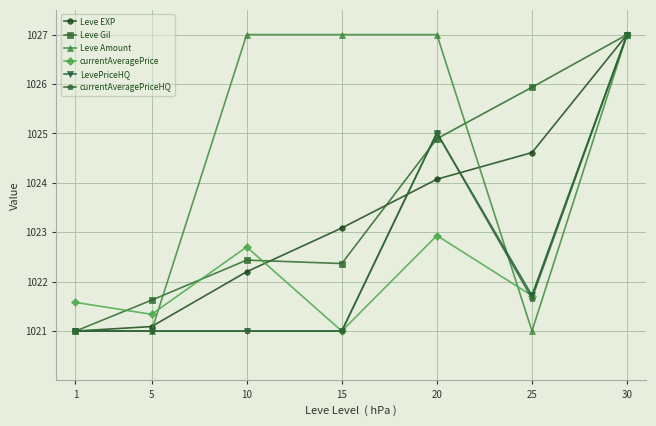

Is the value of Leve EXP at 25 greater than the value of LevePriceHQ at 30?

No